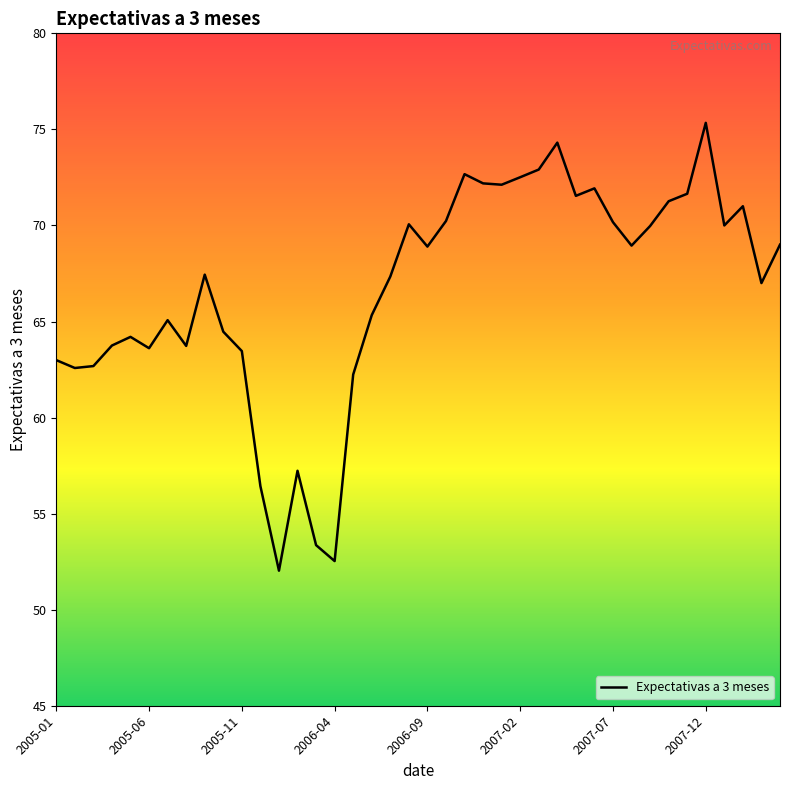

What is the difference between the maximum and minimum values?

23.3